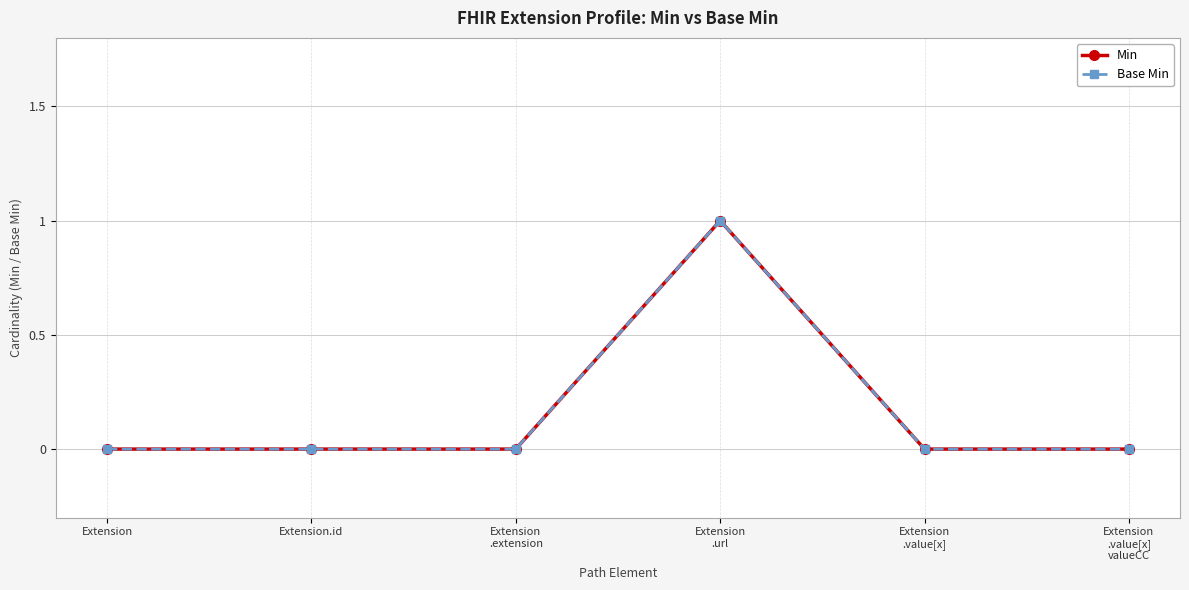

Reading right to left, what are all the values shown in this chart?

Min: 0	0	1	0	0	0
Base Min: 0	0	1	0	0	0